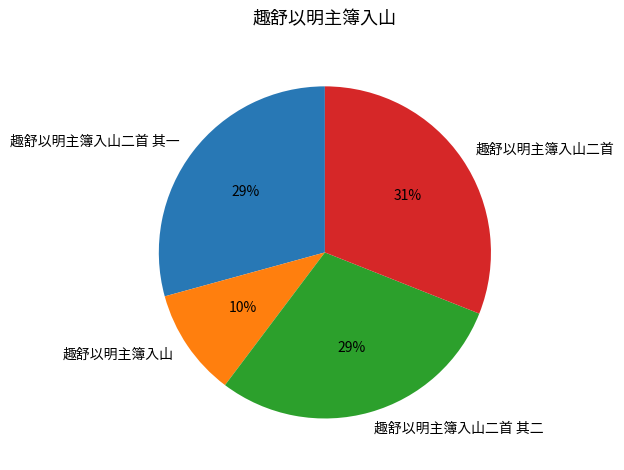

Which slice is the smallest?

趣舒以明主簿入山